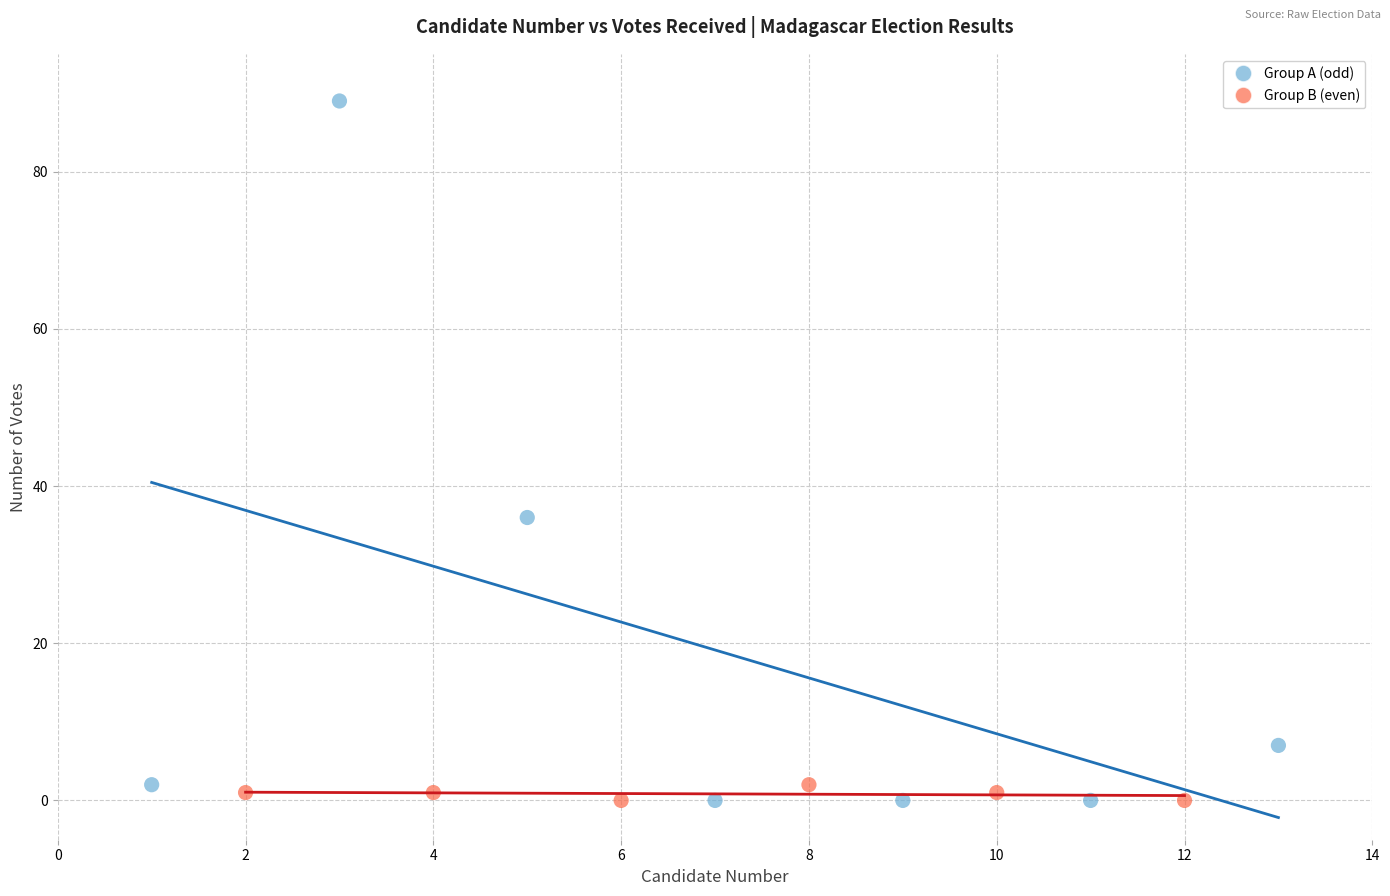

Which series contains the highest Y value?

Group A (odd)